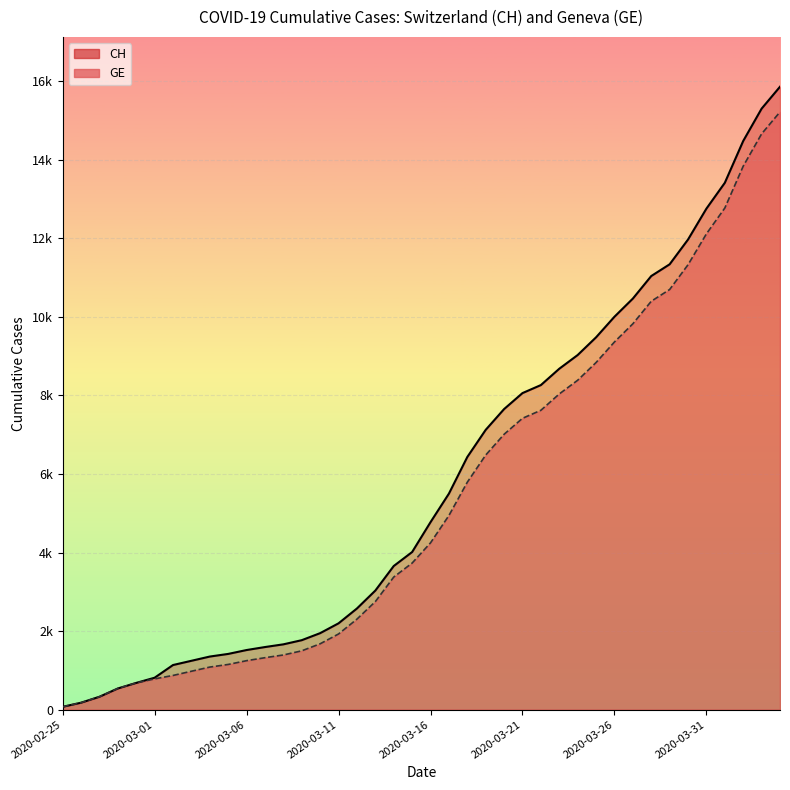

True or false: GE has more than 0 points higher than both neighbors.

False